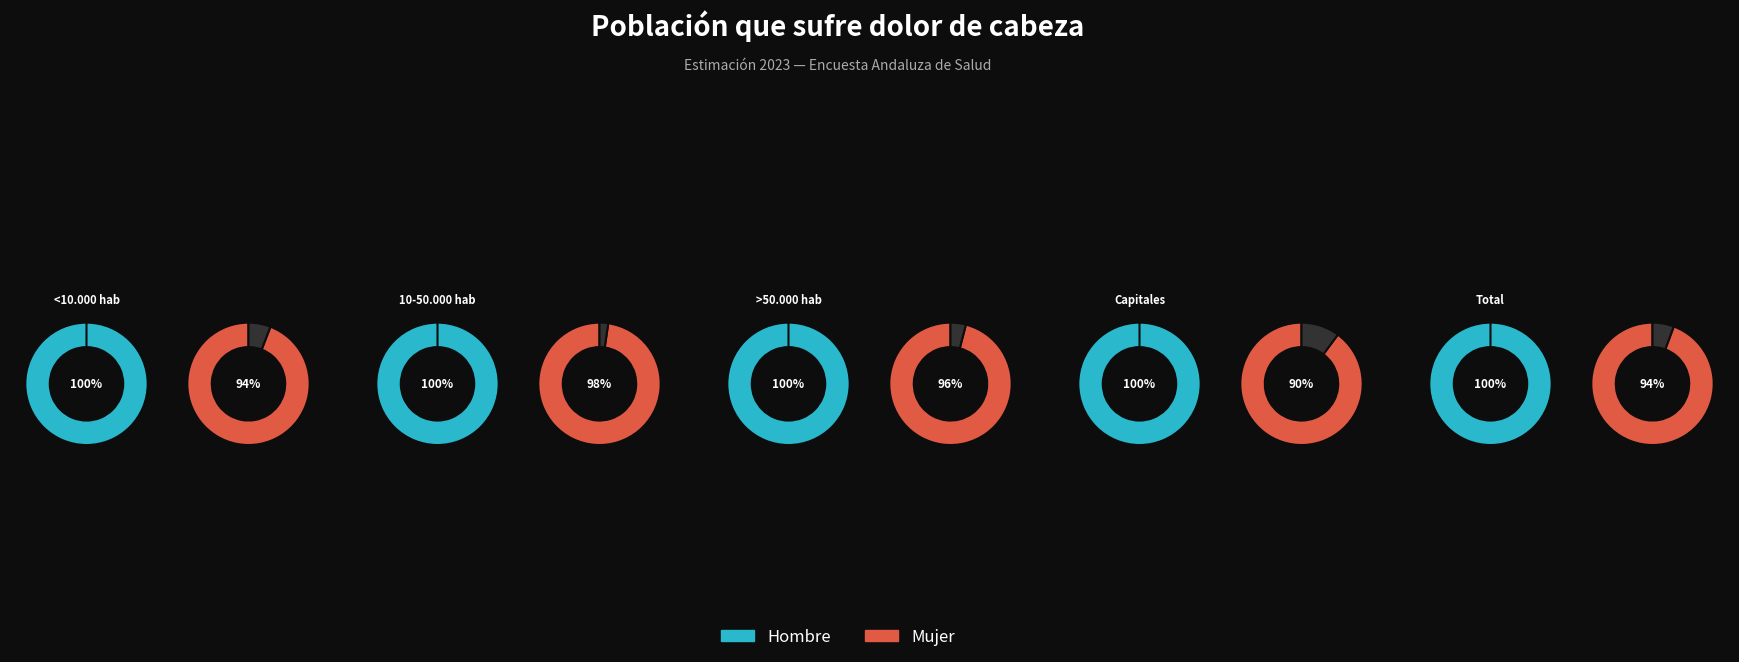

How many segments does this pie chart have?

5